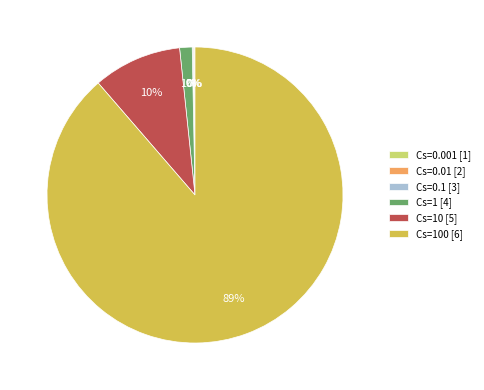

What is the largest slice in the pie chart?

Cs=100 [6]